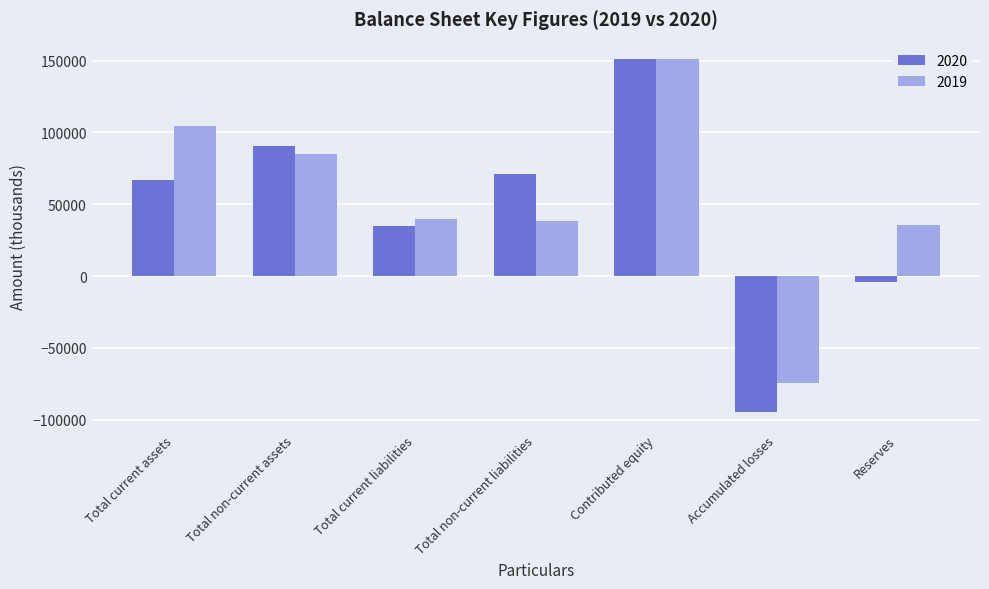

What is the difference between the second highest and minimum values in the 2020 series?

185432